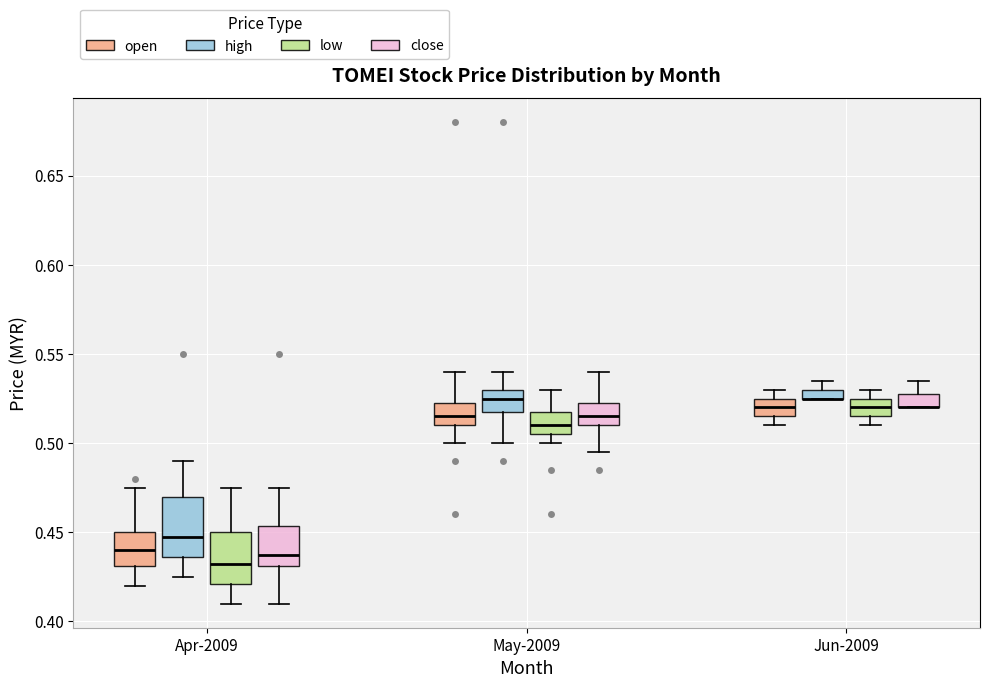

Where does the lower whisker of the box for May-2009 (close) end on the y-axis? The values are not printed on the chart, so give them approximately, as read against the axis.

0.495